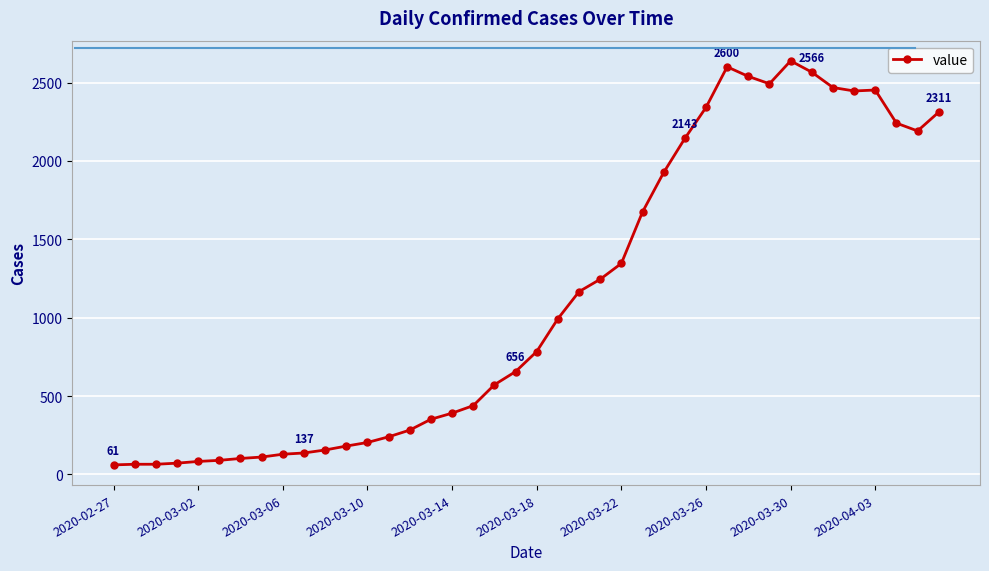

True or false: there are more than 0 points higher than both neighbors.

True